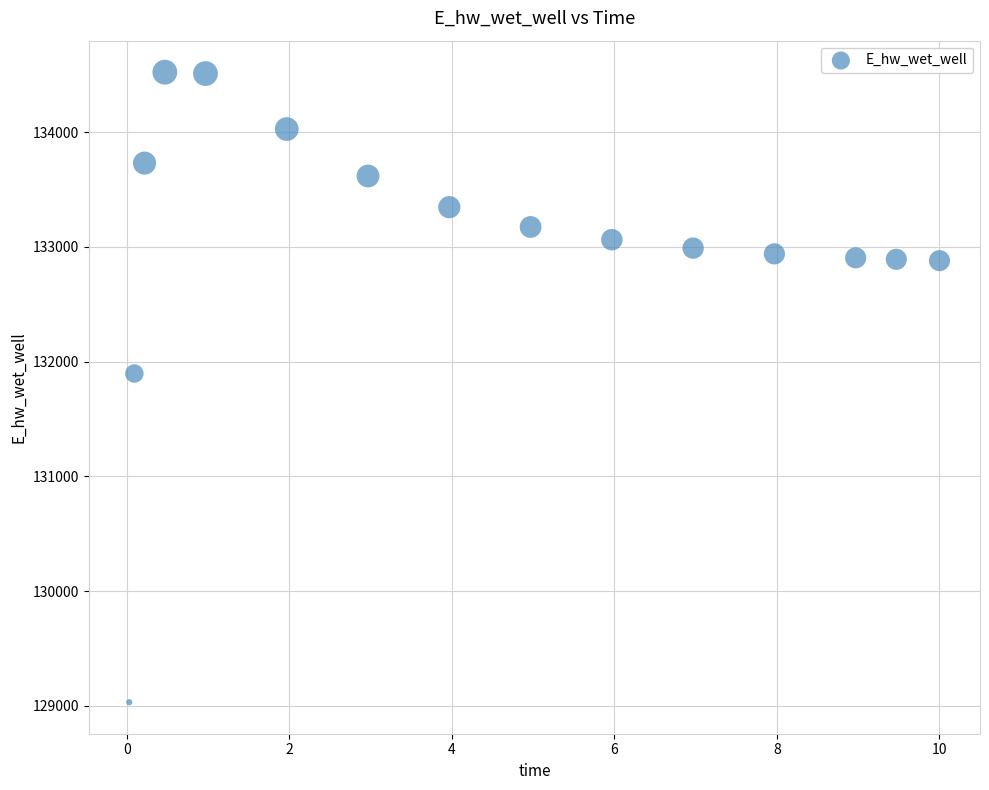

What Y value in the scatter plot is closest to 131776?

131896.1